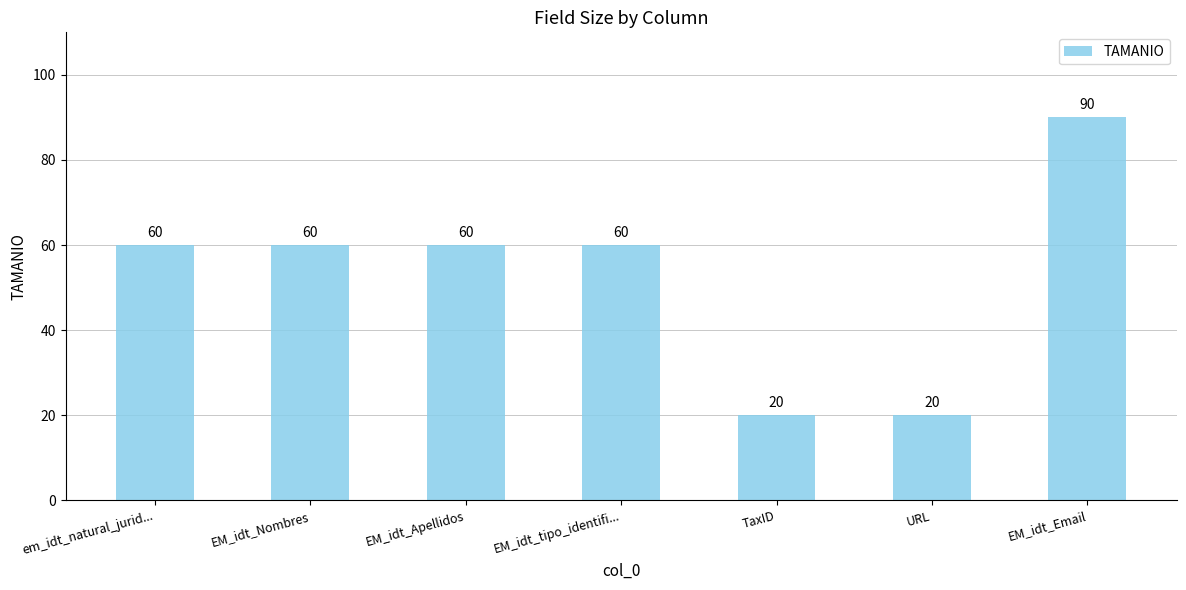

How many values are below 60?

2